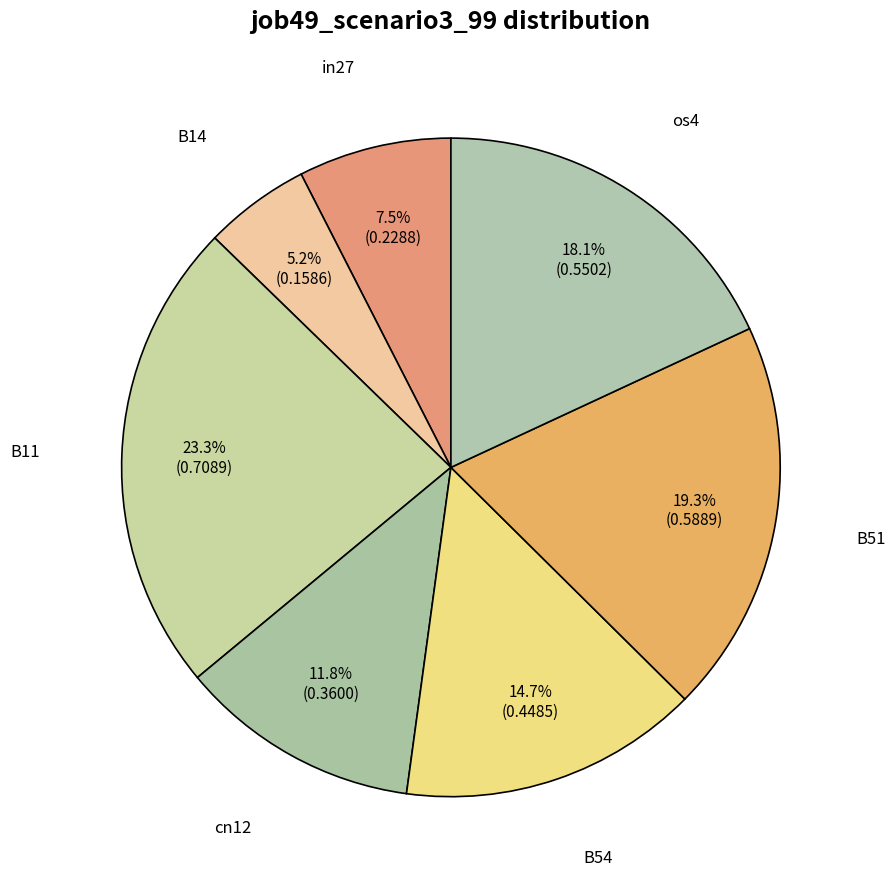

To the nearest percent, what is the average slice percentage?

14%